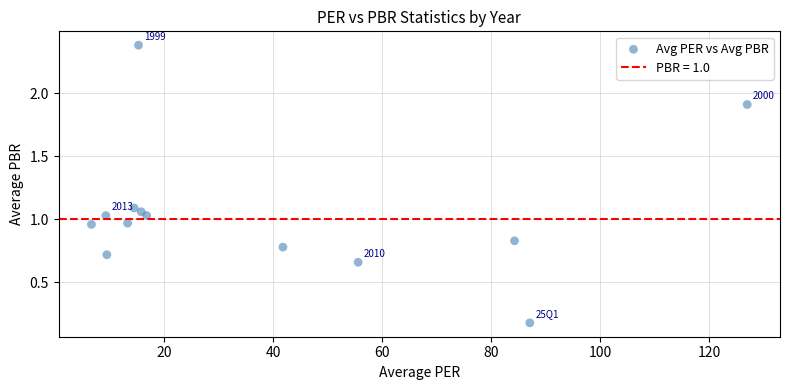

What is the range of Y values (max minus min)?

2.2